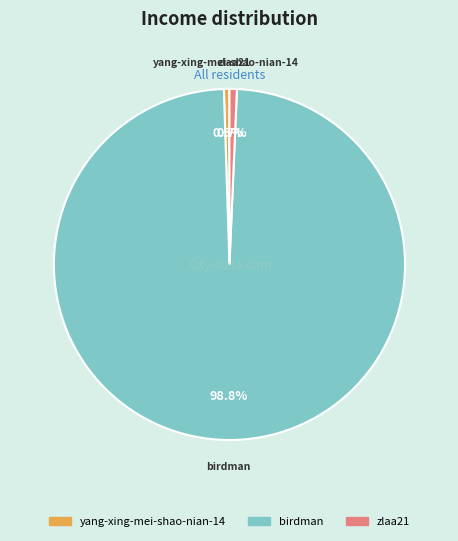

Which category has the biggest portion of the pie?

birdman